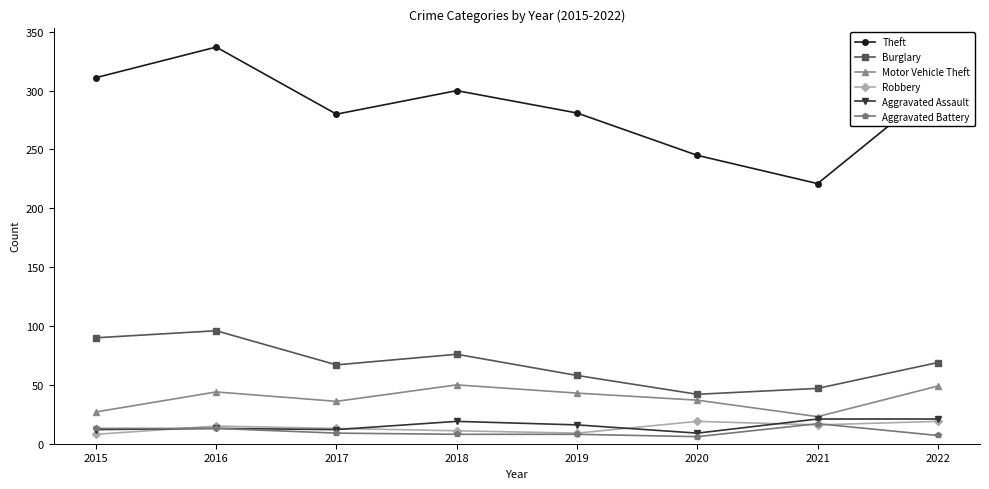

Count the number of categories in the chart.

8